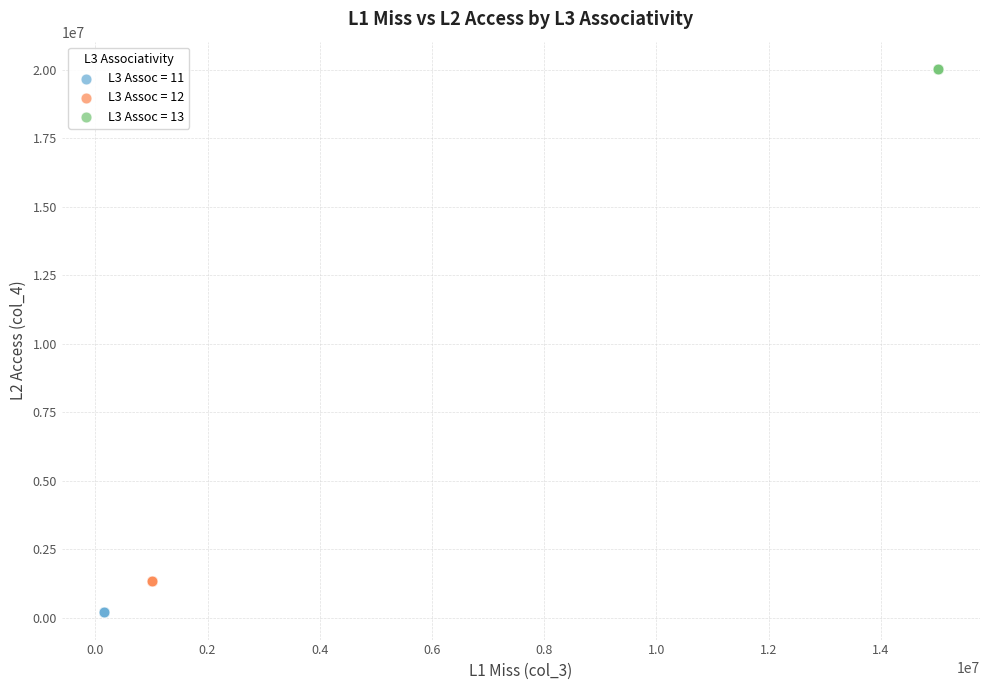

Which series contains the lowest Y value?

L3 Assoc = 11